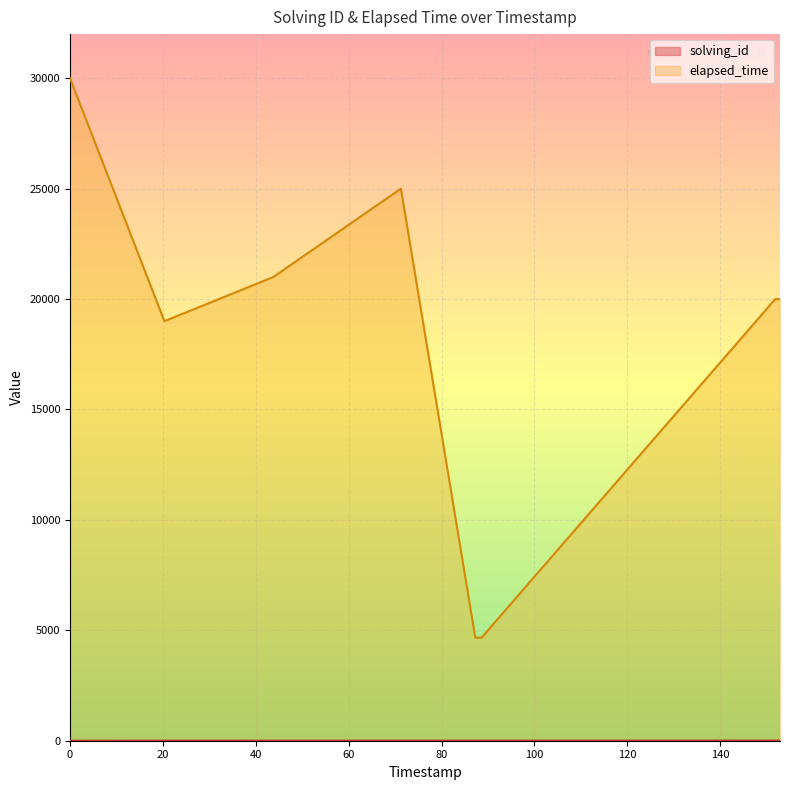

True or false: elapsed_time and solving_id intersect in this chart.

False